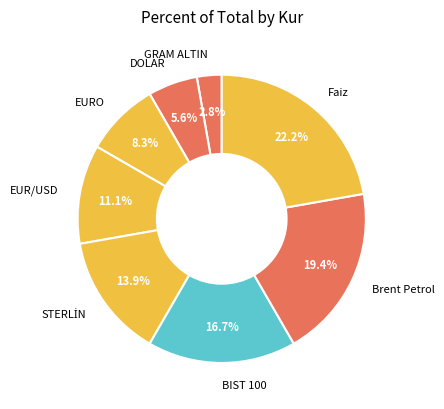

Is there a majority slice in this chart?

No